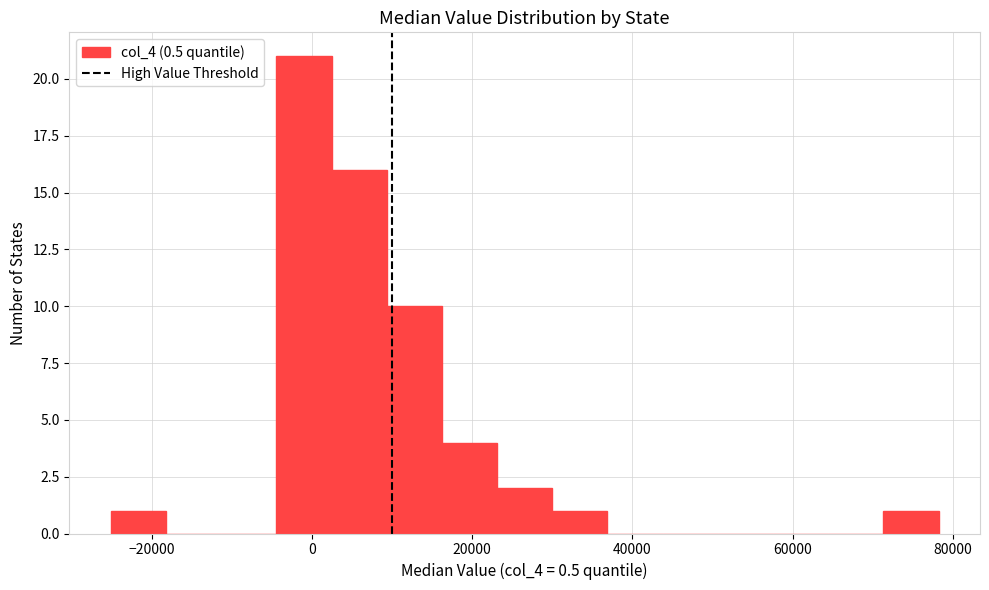

Read against the x-axis, roughly where is the centre of the tallest bar?

-2000